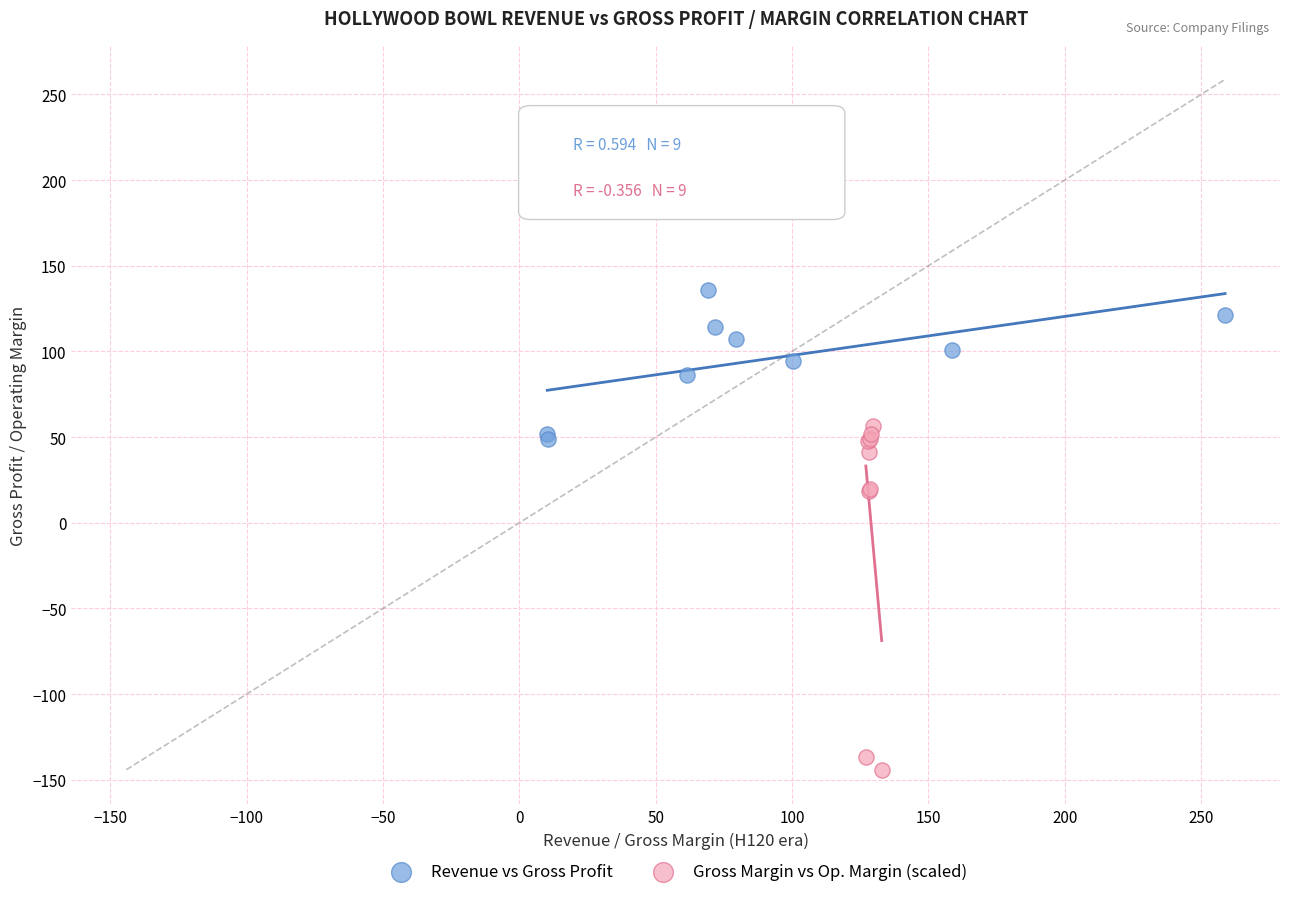

Which series has the widest spread of Y values?

Gross Margin vs Op. Margin (scaled)